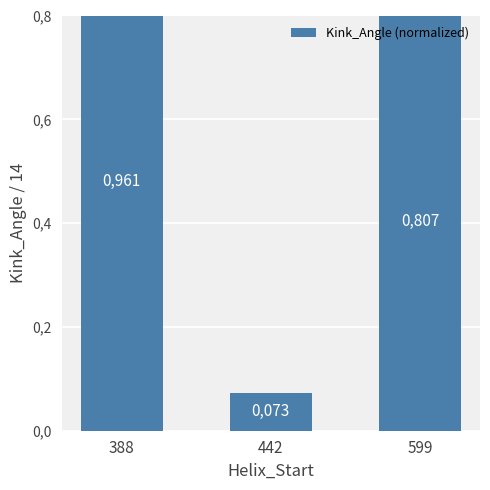

What is the difference between the maximum and minimum values?

0.9